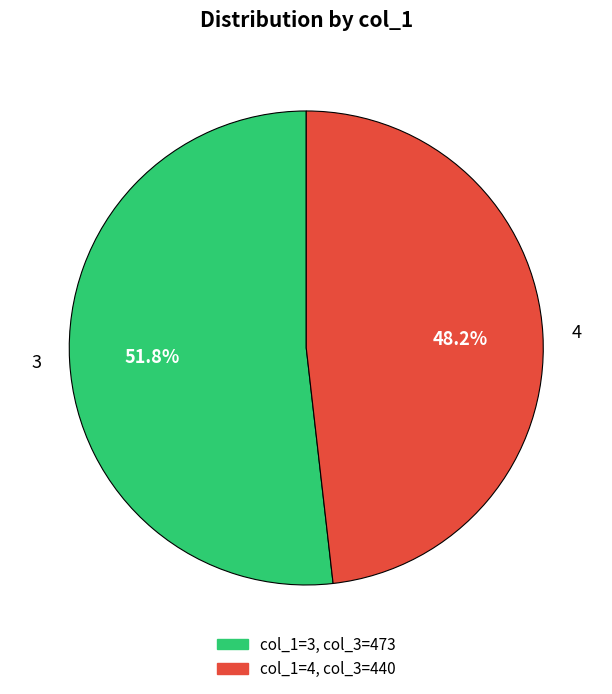

To the nearest percent, what is the combined percentage of 4 and 3?

100%